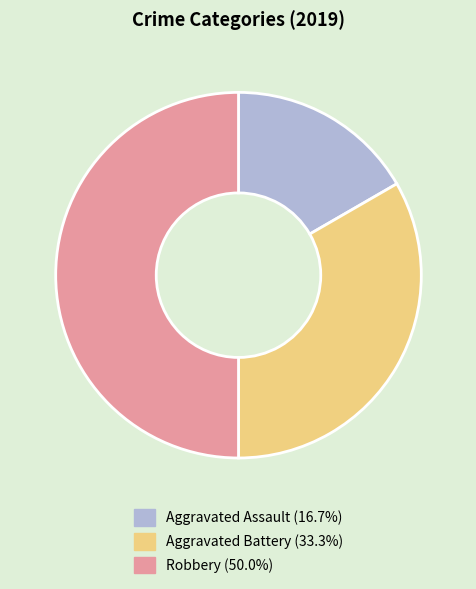

Is Aggravated Battery the majority of the pie?

No